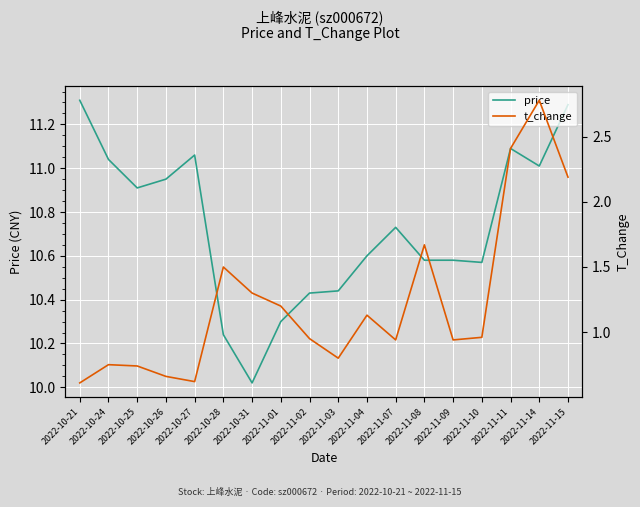

Which series has the widest spread of values?

t_change